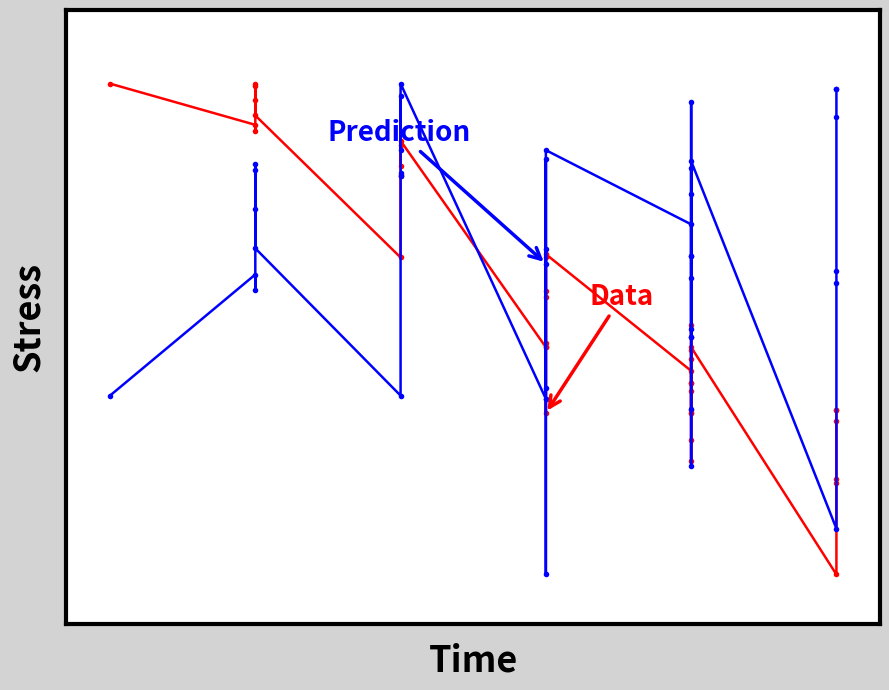

Reading left to right, extract all data points from this chart.

Data: 1.0	0.9	0.9	1.0	1.0	1.0	0.9	0.6	0.8	0.8	0.9	0.8	0.9	0.5	0.6	0.6	0.6	0.5	0.3	0.5	0.7	0.4	0.3	0.4	0.5	0.4	0.4	0.4	0.3	0.2	0.3	0.3	0.5	0.5	0.0	0.2	0.2	0.3	0.3	0.3
Prediction: 0.4	0.6	0.6	0.7	0.8	0.8	0.7	0.4	0.8	0.8	1.0	0.9	1.0	0.4	0.7	0.6	0.8	0.4	0.0	0.4	0.9	0.7	0.5	0.6	0.8	0.8	0.6	0.6	0.5	0.2	0.3	0.5	1.0	0.8	0.1	0.6	0.6	0.9	1.0	1.0